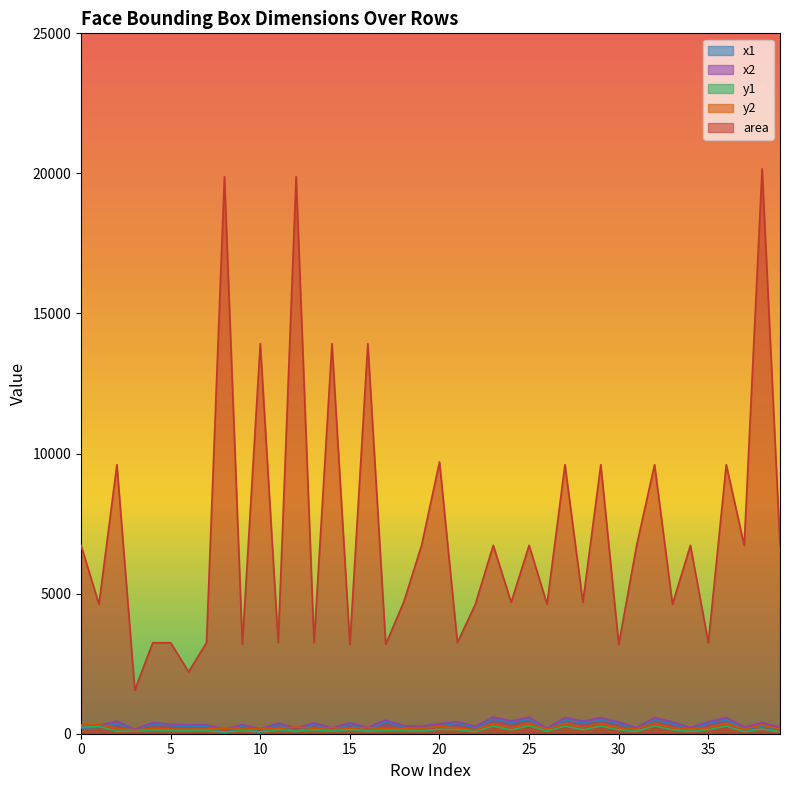

What are all the series names shown in the legend?

x1, x2, y1, y2, area